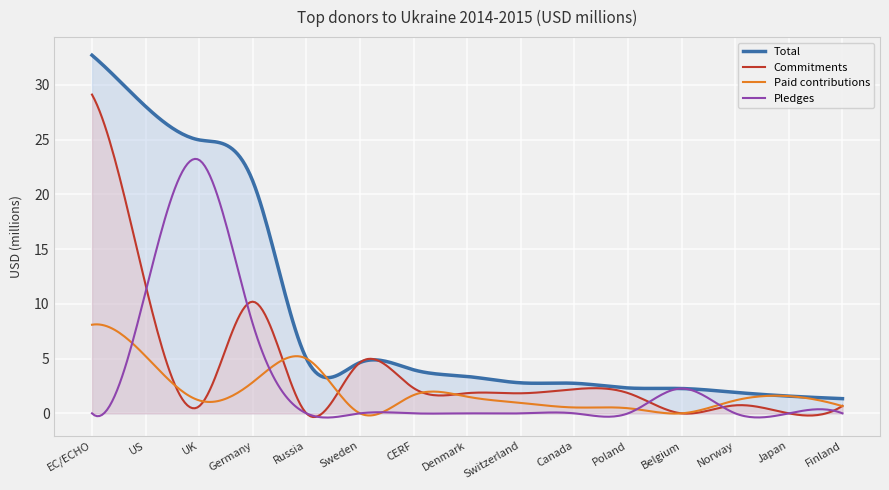

The value of Commitments at Sweden is 4.6. True or false?

True